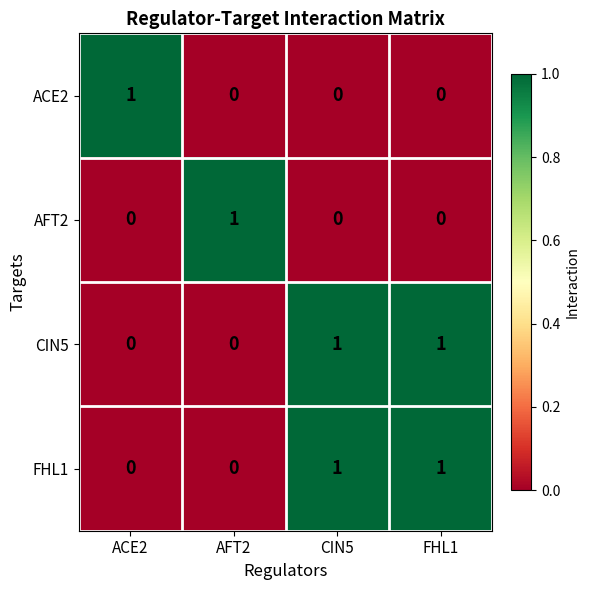

At how many categories does at least one series exceed 0?

4